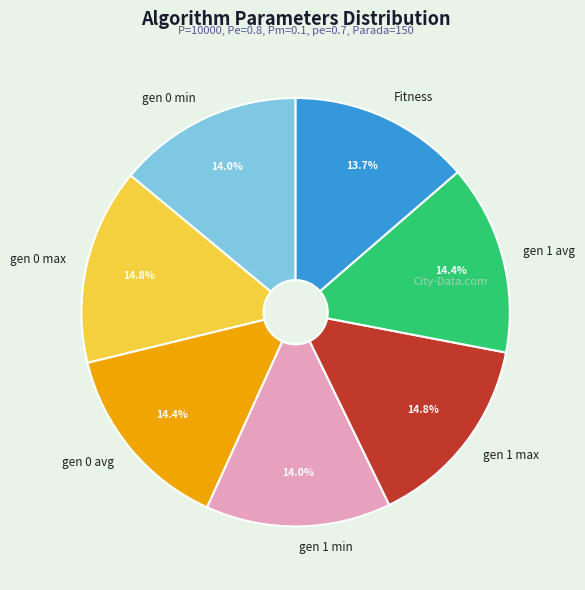

Count the number of slices in the pie.

7